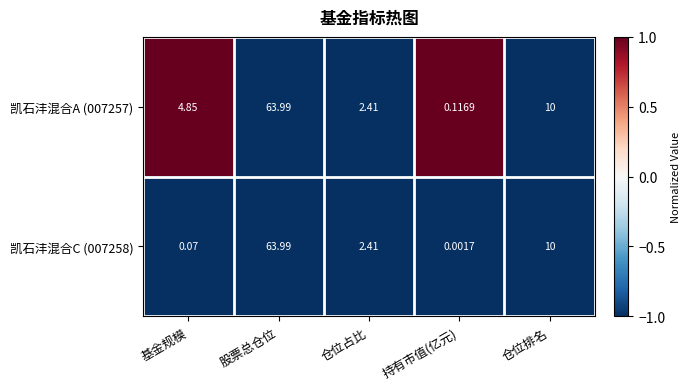

List the labels in order of 凯石沣混合C (007258) value, largest first.

股票总仓位, 仓位排名, 仓位占比, 基金规模, 持有市值(亿元)